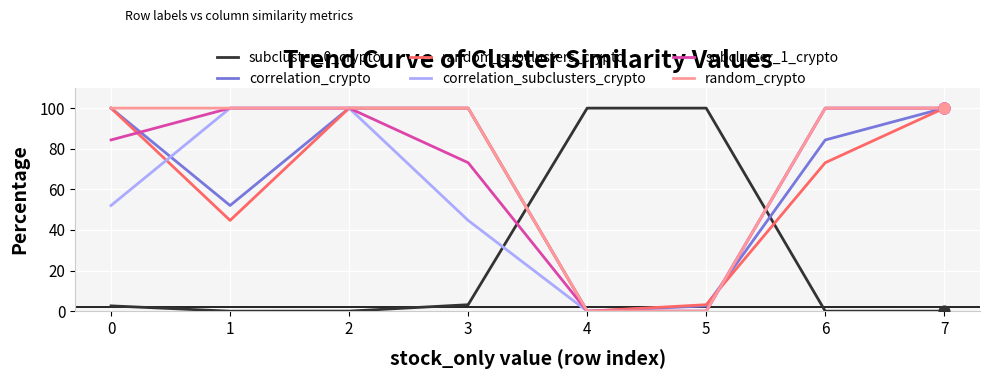

What is the spread (max minus min) of values at 0?

97.4